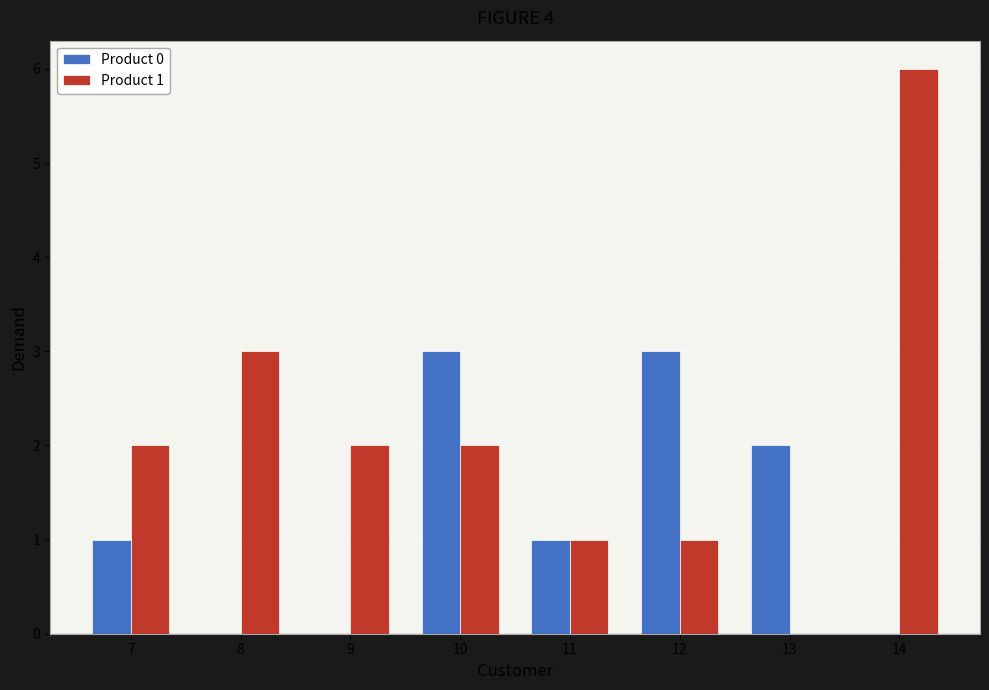

At which category is the sum across all series the highest?

14